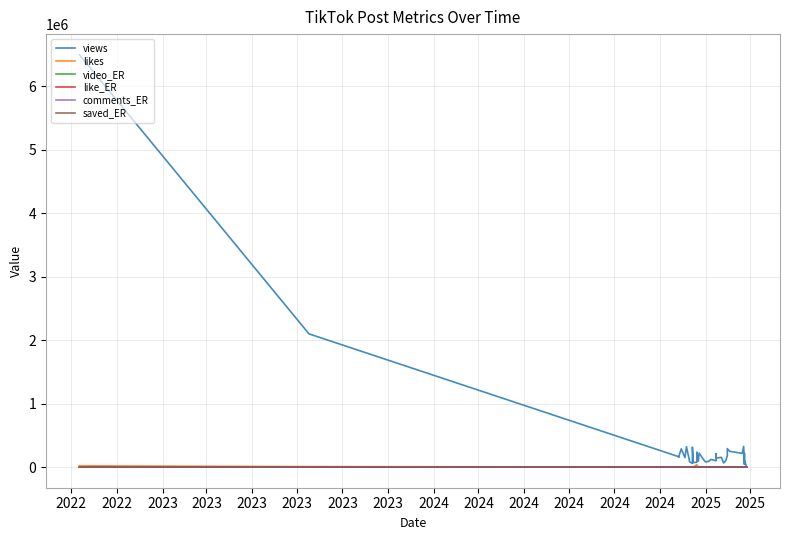

Is the value of like_ER at 25 greater than the value of saved_ER at 2025?

Yes